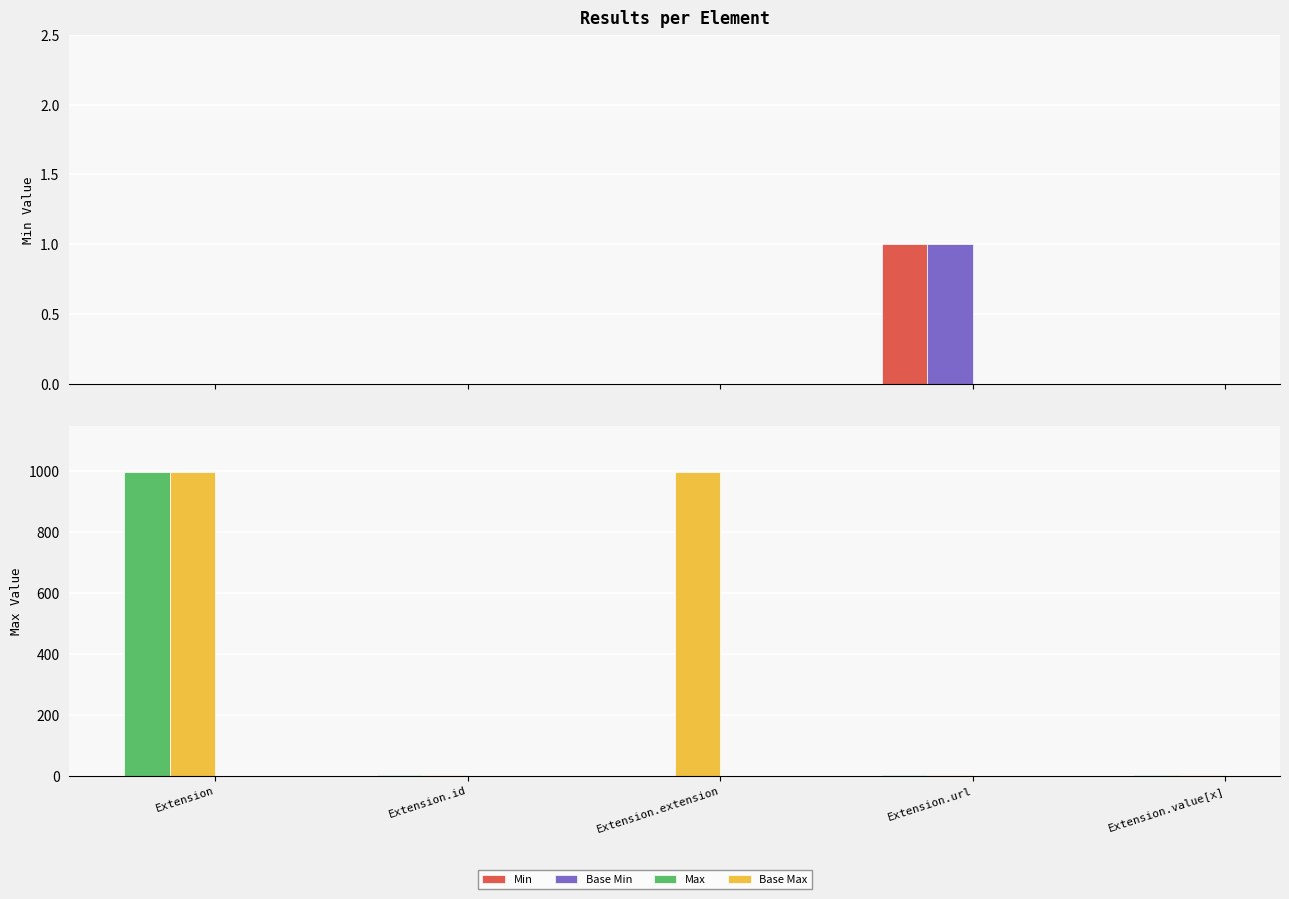

At which label is Min closest to 0?

Extension